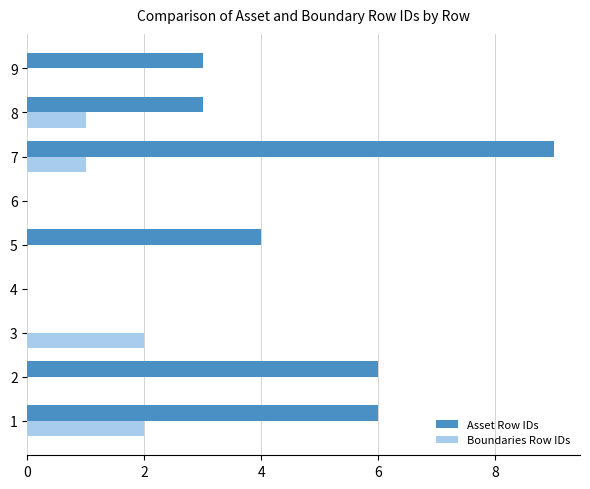

Count the Boundaries Row IDs values in the range 0 to 1.

7